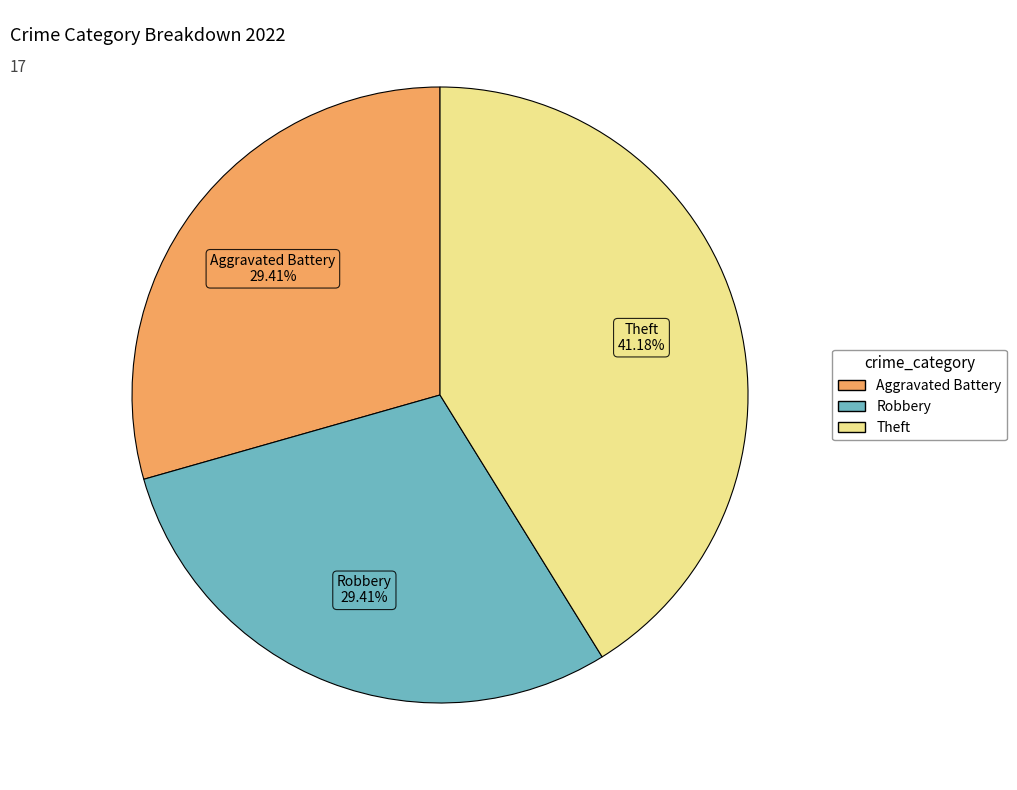

Is there any slice that represents more than half of the pie?

No